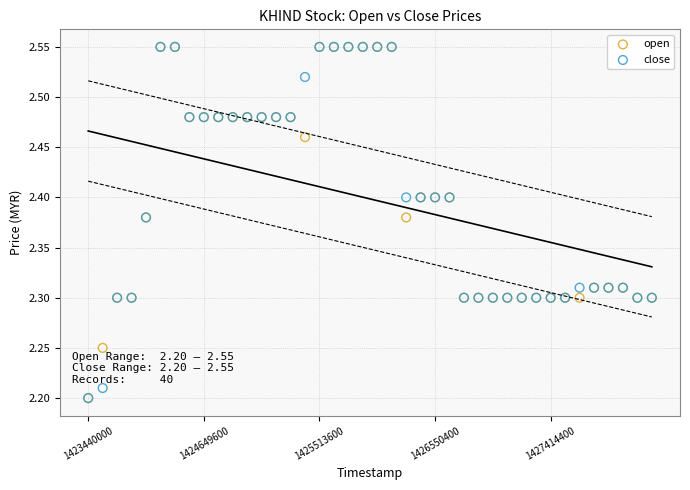

What are all the series names shown in the legend?

open, close